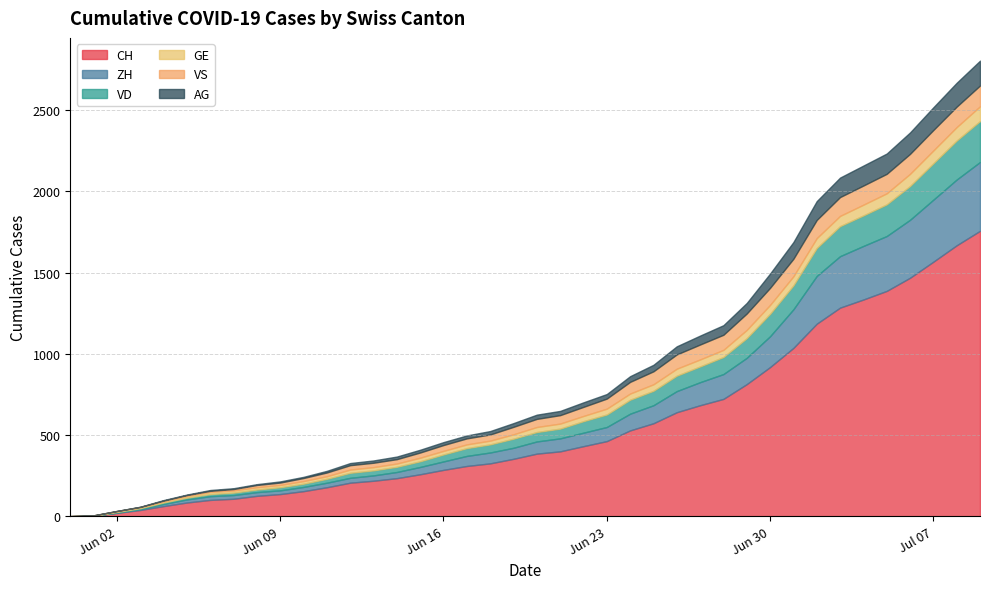

True or false: VD has more than 1 interior local peaks.

False